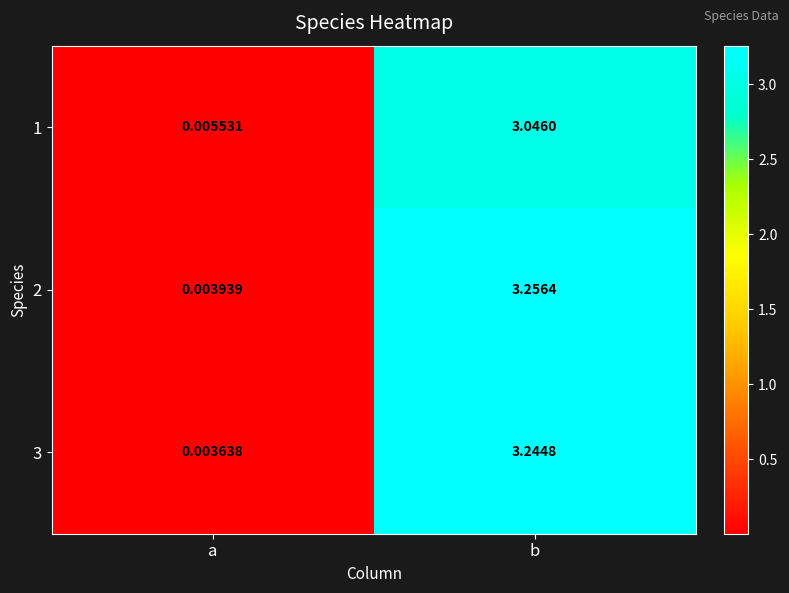

What is the total value across all series at b?

9.5